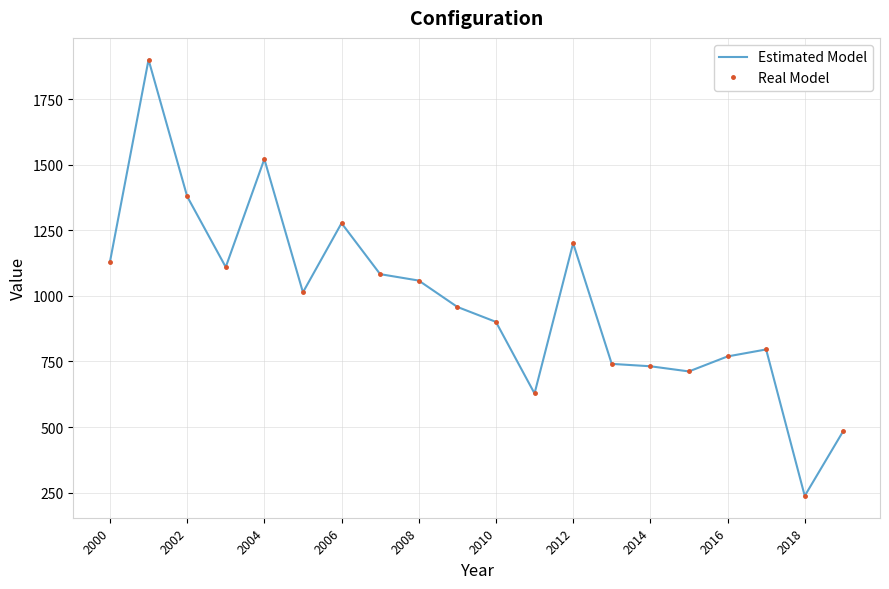

What is the difference between the maximum and minimum values in the Estimated Model series?

1664.2